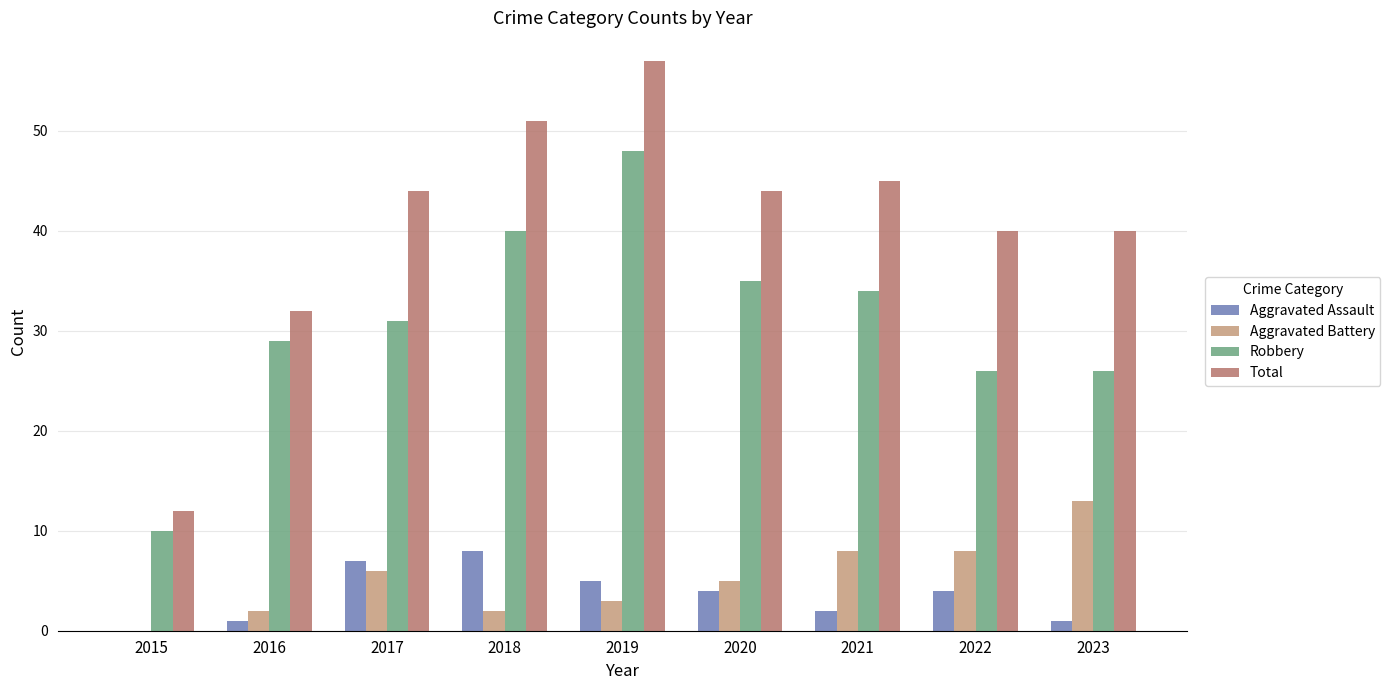

What are all the series names shown in the legend?

Aggravated Assault, Aggravated Battery, Robbery, Total